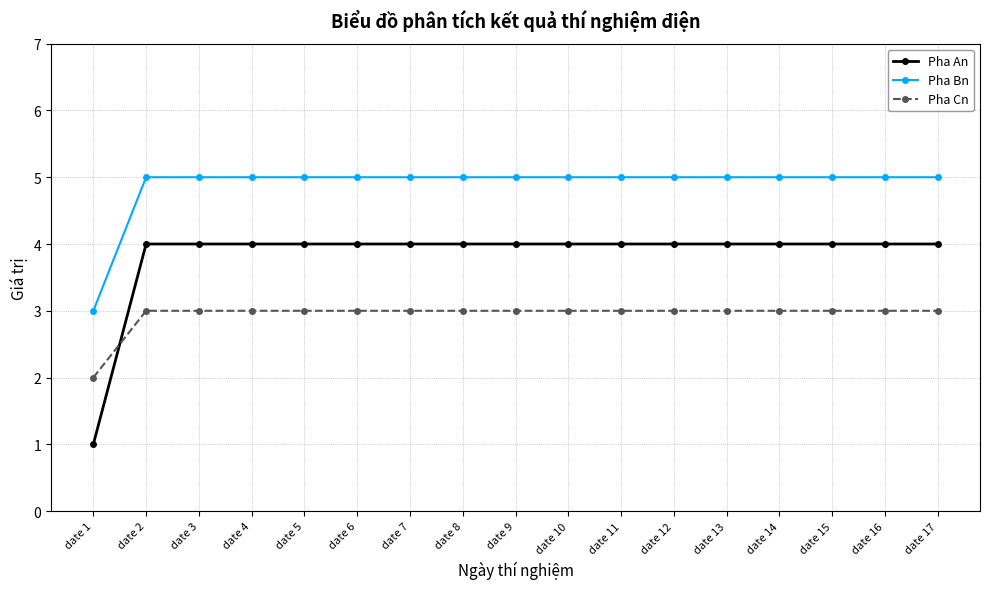

True or false: Pha An and Pha Bn intersect in this chart.

False